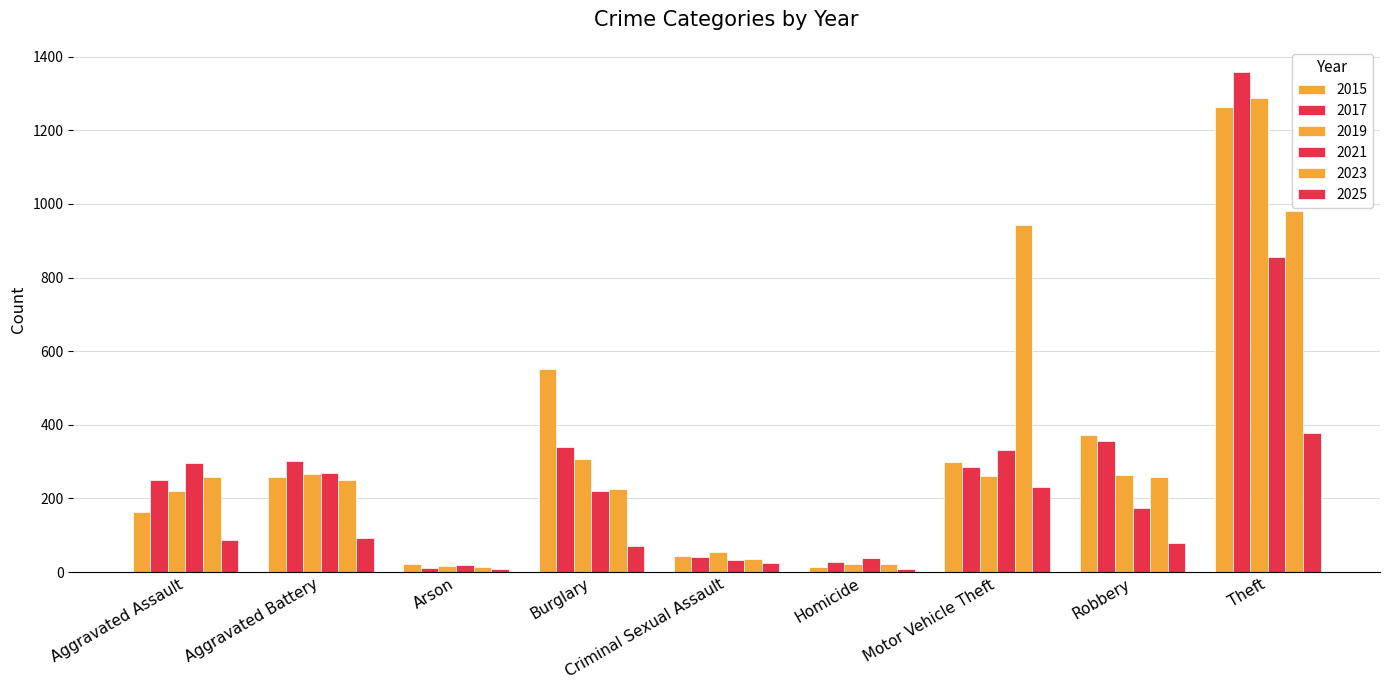

What is the label of the 1st bar from the left?

Aggravated Assault